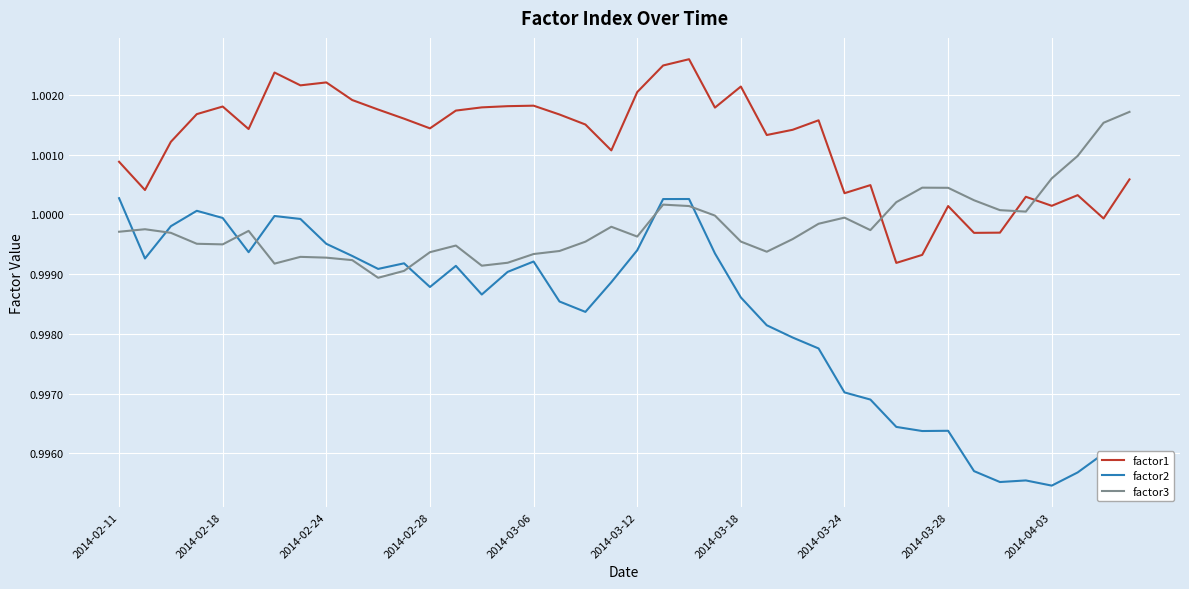

Rank the series by their average value, from highest to lowest.

factor1, factor3, factor2